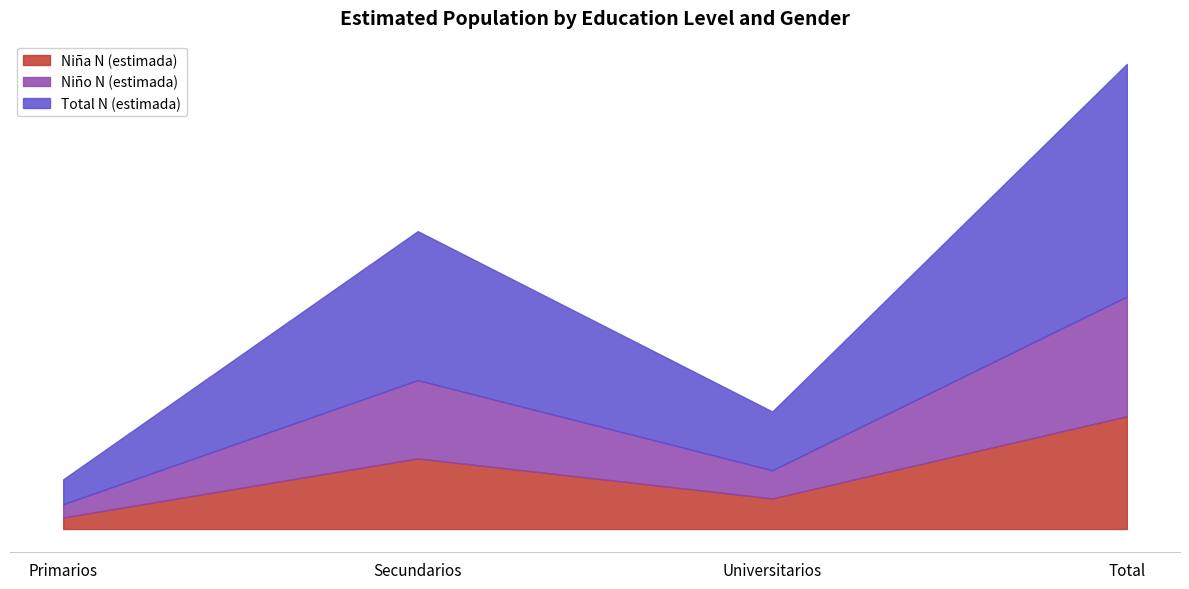

Is the value of Niña N (estimada) at Secundarios greater than the value of Niño N (estimada) at Primarios?

Yes